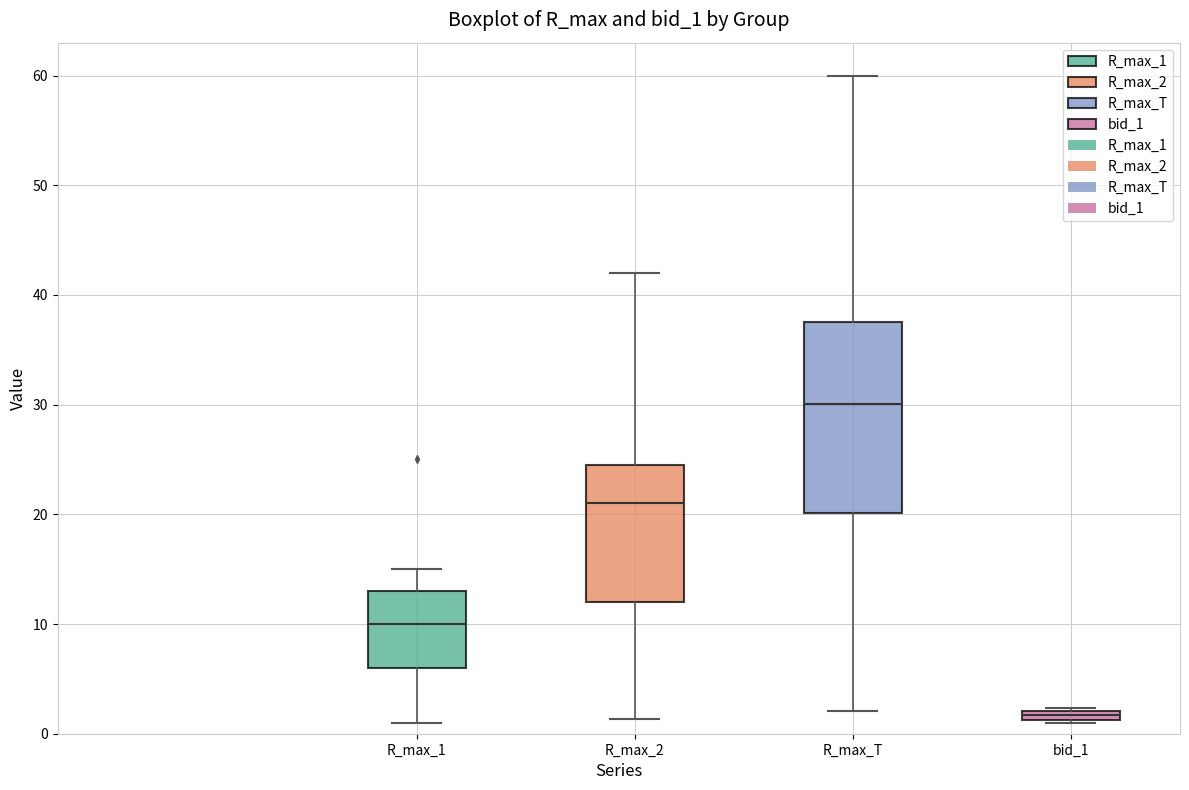

Which box is the tallest, from its lower edge to its upper edge?

R_max_T